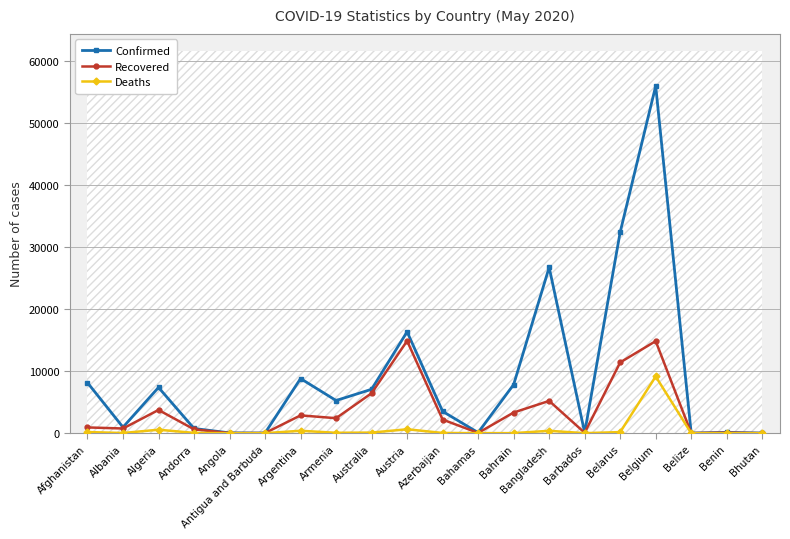

Reading left to right, what are all the values shown in this chart?

Confirmed: 8145	964	7377	761	52	25	8809	5271	7079	16353	3518	96	7843	26738	90	32426	55983	18	130	21
Recovered: 930	758	3746	628	17	19	2872	2419	6444	14882	2198	43	3334	5207	68	11415	14847	16	83	5
Deaths: 187	31	561	51	3	3	393	67	100	633	41	11	12	386	7	179	9150	2	2	0